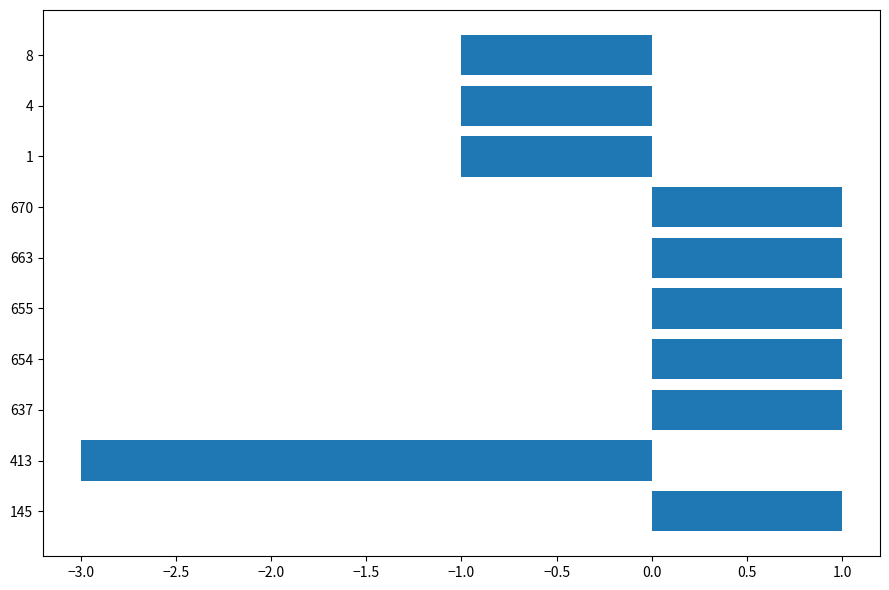

The chart shows a value of 0 at 654. True or false?

False